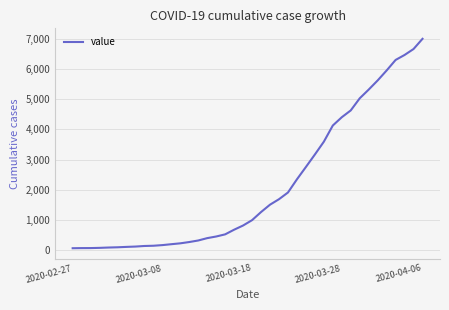

What is the maximum value shown in the chart?

6995